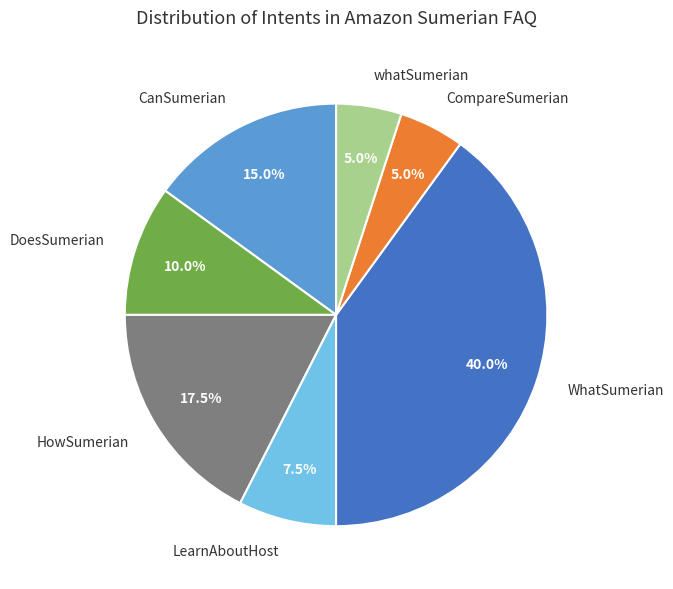

What is the largest slice in the pie chart?

WhatSumerian